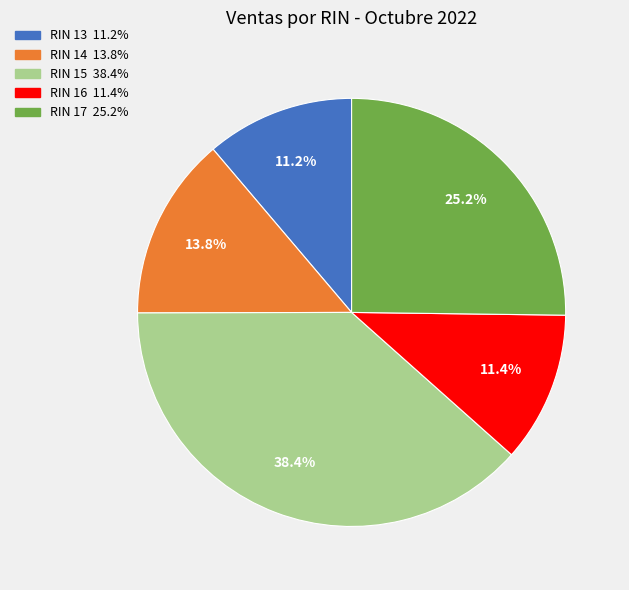

Which category has the biggest portion of the pie?

RIN 15